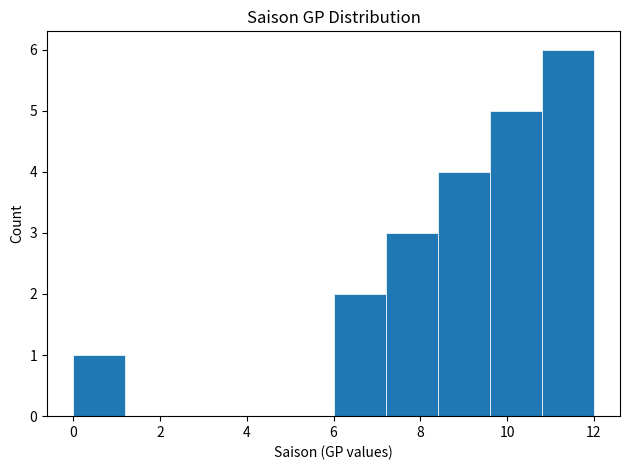

Reading left to right, transcribe this chart: for each bar, give the range it covers on the x-axis and its height. The values are not printed on the chart, so give them approximately, as read against the axis.

0.0 to 1.2: 1
1.2 to 2.4: 0
2.4 to 3.6: 0
3.6 to 4.8: 0
4.8 to 6.0: 0
6.0 to 7.2: 2
7.2 to 8.4: 3
8.4 to 9.6: 4
9.6 to 10.8: 5
10.8 to 12.0: 6